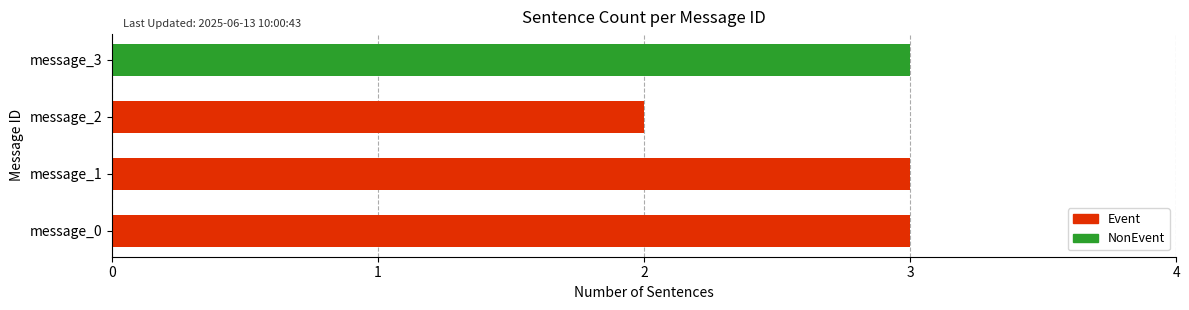

Which has a higher value, message_2 or message_0?

message_0